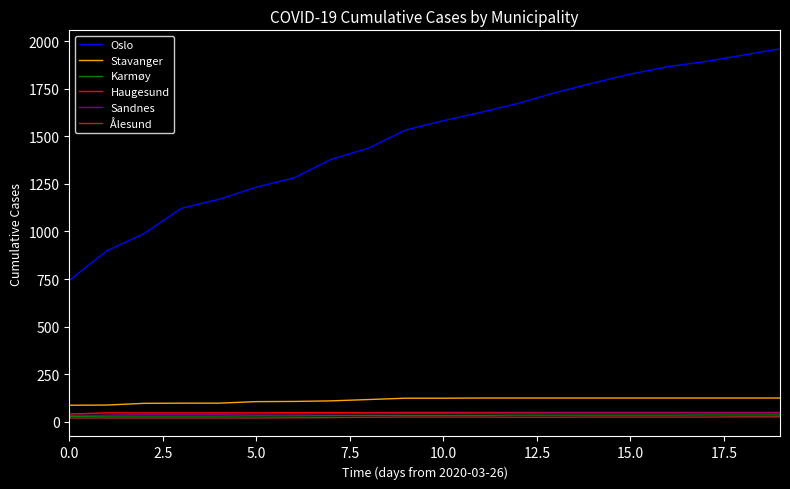

True or false: Oslo and Karmøy cross at least once.

False